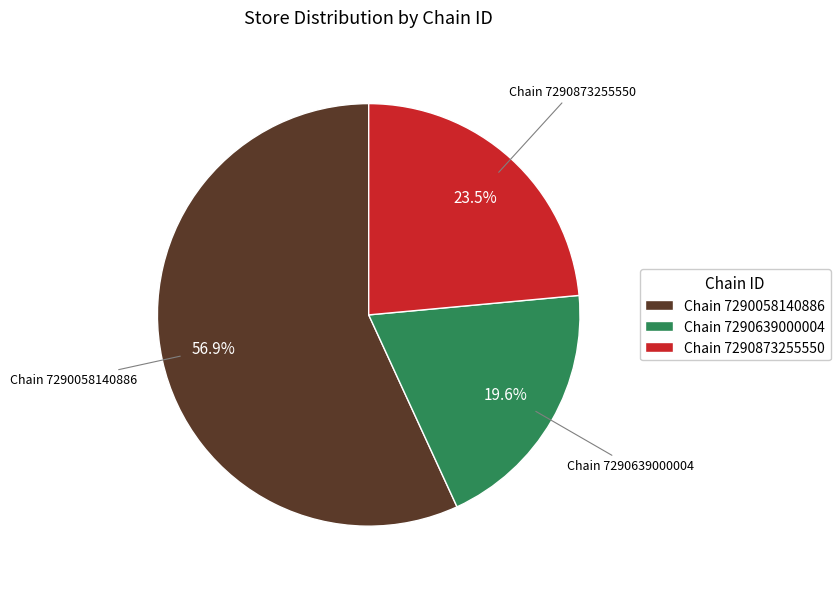

Is there a majority slice in this chart?

Yes